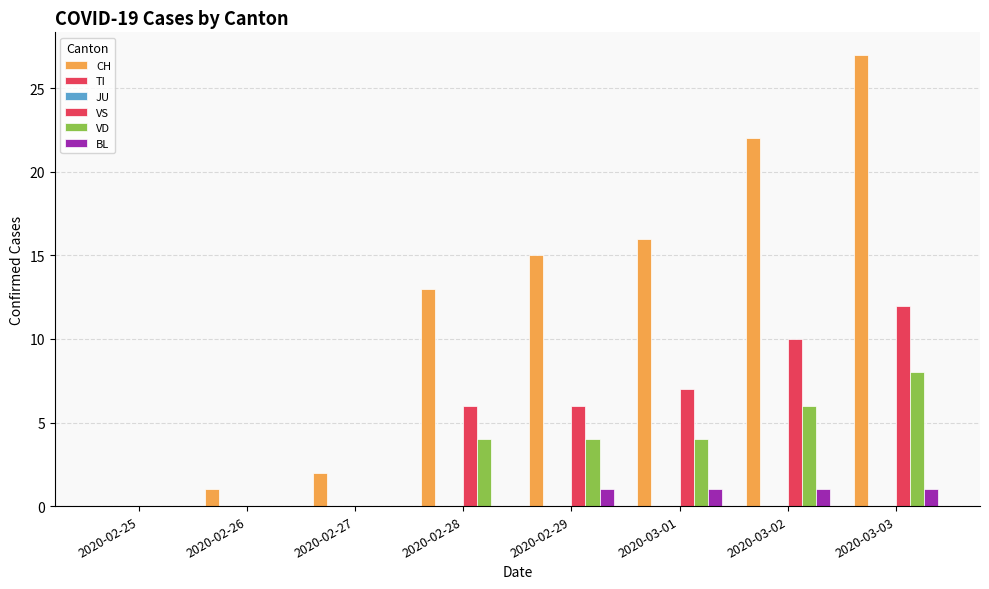

Which category has the highest value in the VD series?

2020-03-03